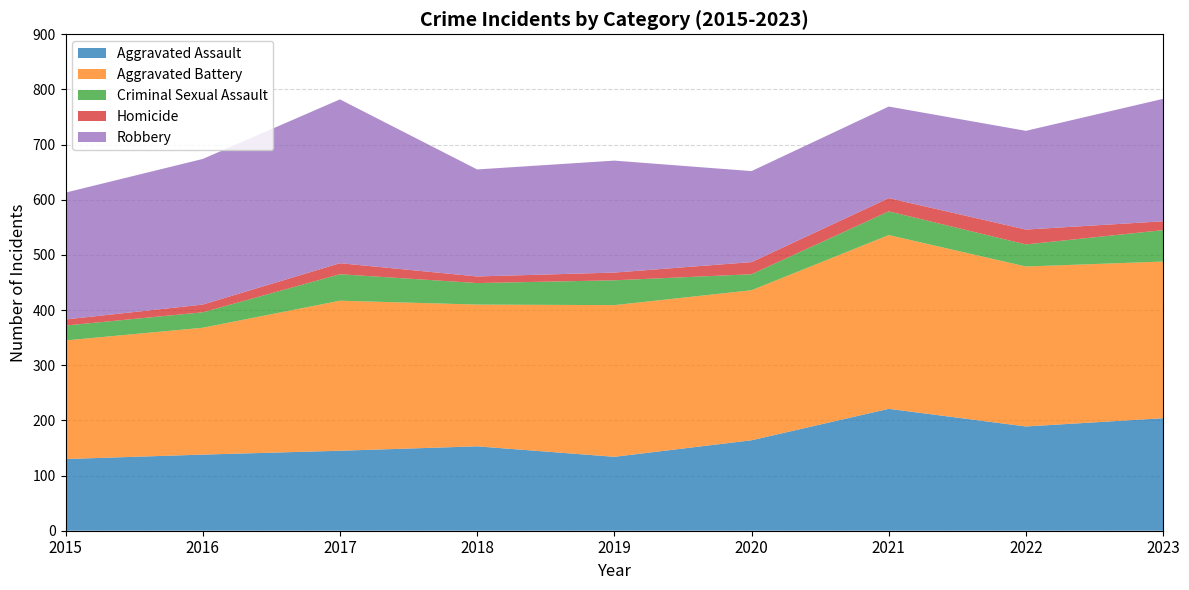

Reading right to left, extract all data points from this chart.

Aggravated Assault: 204	189	221	164	134	153	145	138	130
Aggravated Battery: 284	290	315	272	275	257	272	230	215
Criminal Sexual Assault: 57	40	43	29	45	39	48	28	27
Homicide: 16	27	24	22	14	12	20	14	11
Robbery: 222	179	166	165	203	194	297	264	230